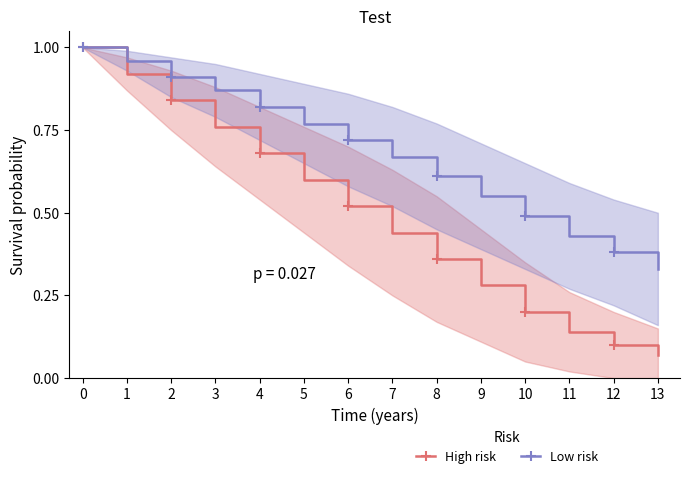

Read the Low risk value at 5.

0.8